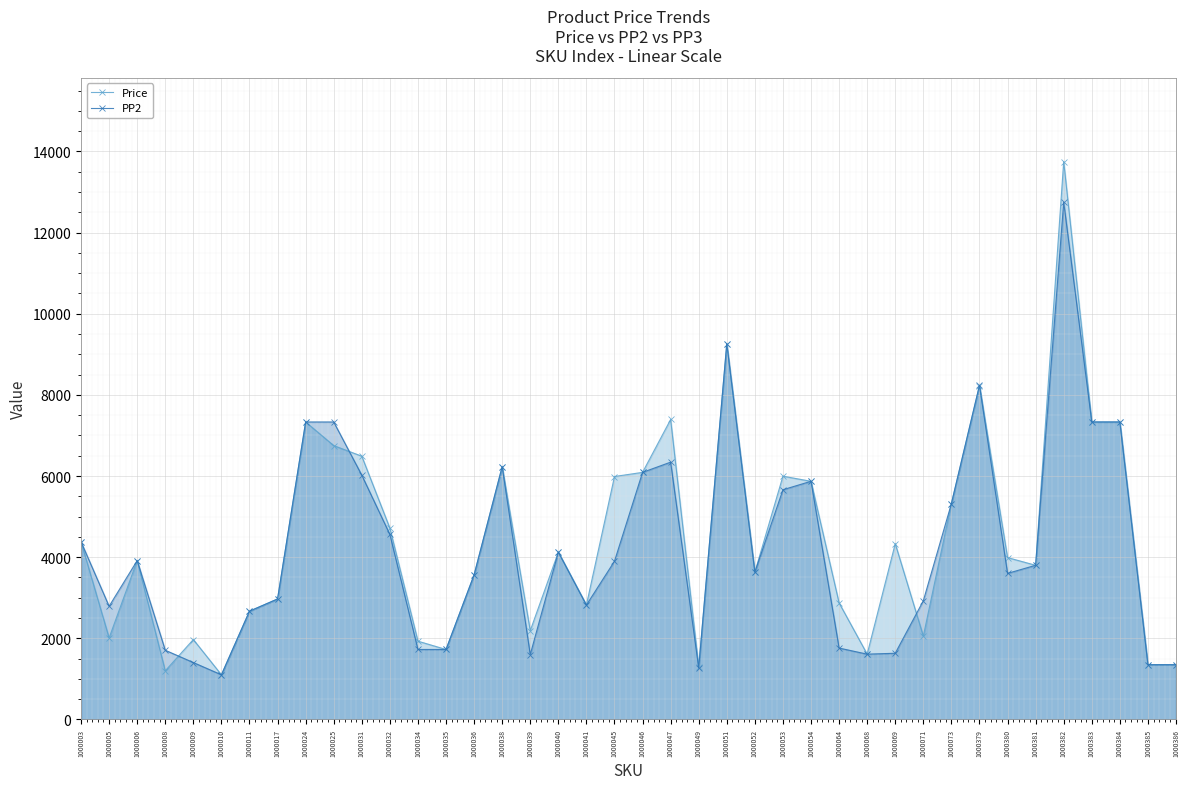

Reading right to left, transcribe all the data shown in this chart.

Price: 1350	1350	7332	7332	13750	3800	3990	8230	5320	2055	4333	1610	2873	5870	5996	3630	9261	1294	7393	6090	5988	2820	4125	2190	6230	3564	1725	1930	4715	6488	6750	7332	2970	2669	1101	1970	1200	3916	2010	4379
PP2: 1350	1350	7332	7332	12750	3800	3600	8235	5320	2925	1632	1610	1760	5870	5662	3630	9261	1268	6342	6090	3900	2820	4125	1600	6230	3564	1725	1725	4560	6020	7332	7332	2970	2669	1101	1403	1706	3916	2790	4379